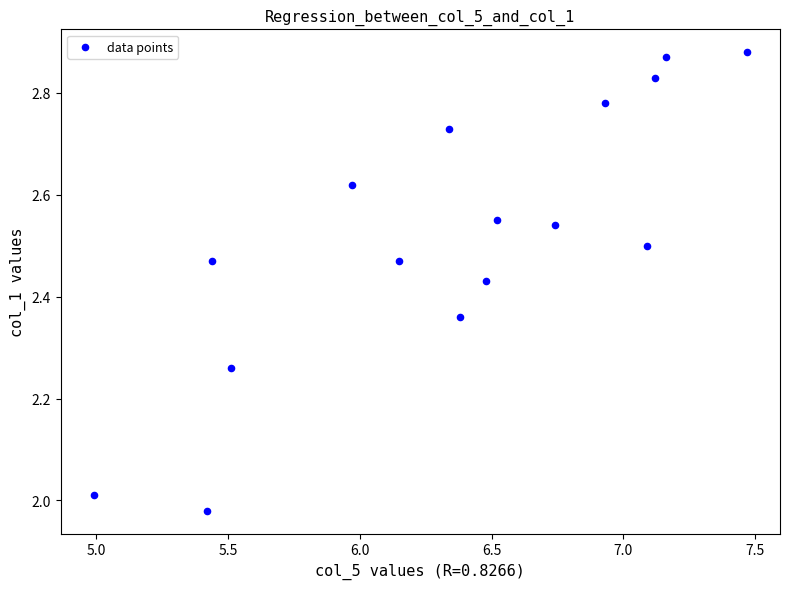

What is the range of Y values (max minus min)?

0.9